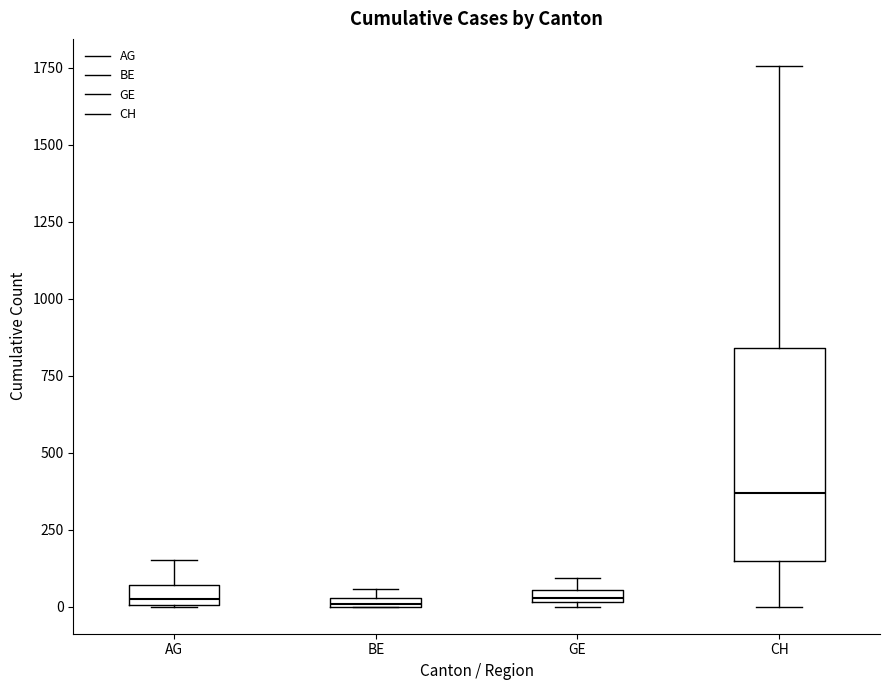

Which box is the tallest, from its lower edge to its upper edge?

CH